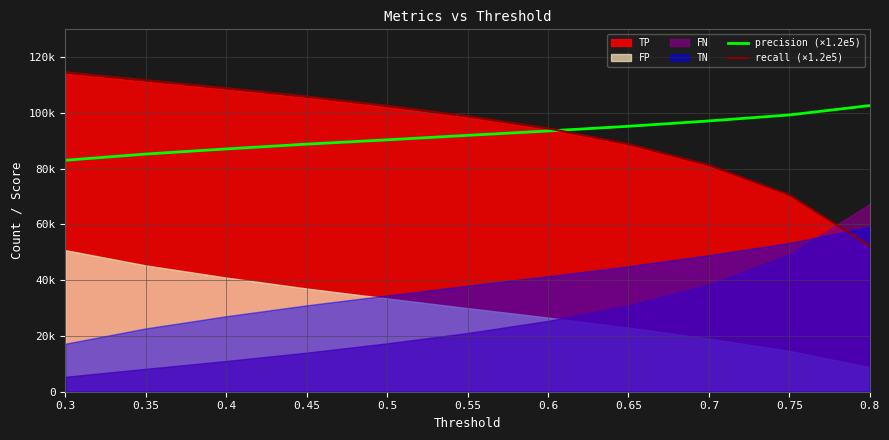

The recall (×1.2e5) series shows 72638 at 0.45. True or false?

False